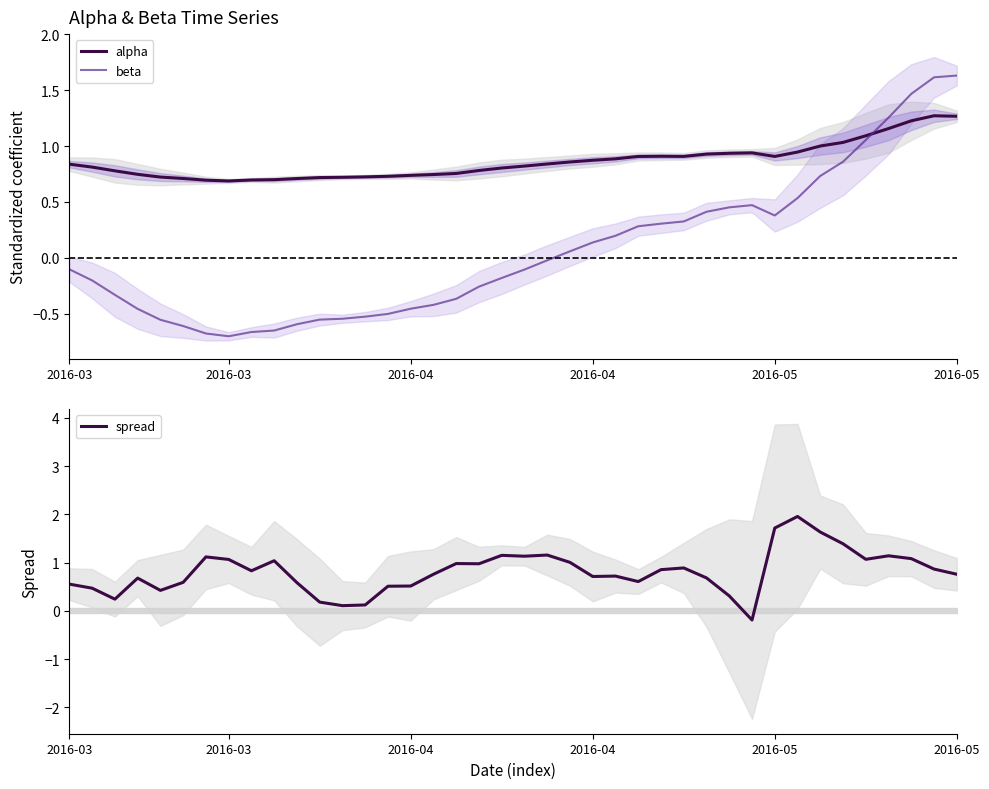

At which category is the sum across all series the highest?

37